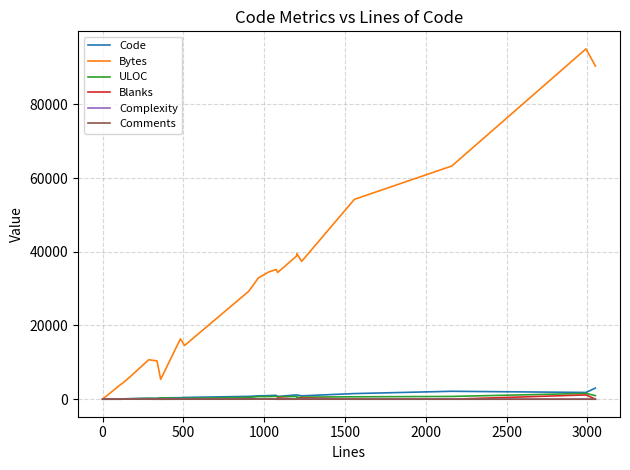

What is the difference between the maximum and minimum values in the Code series?

3022